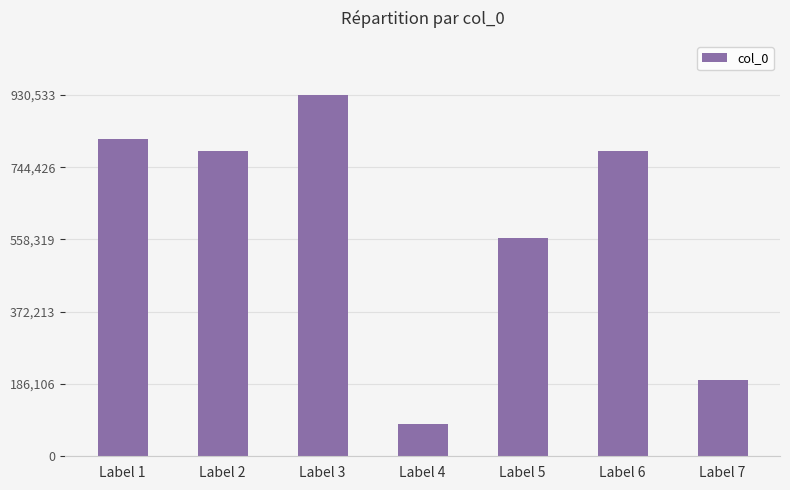

What is the value of the 7th bar from the left?

197580